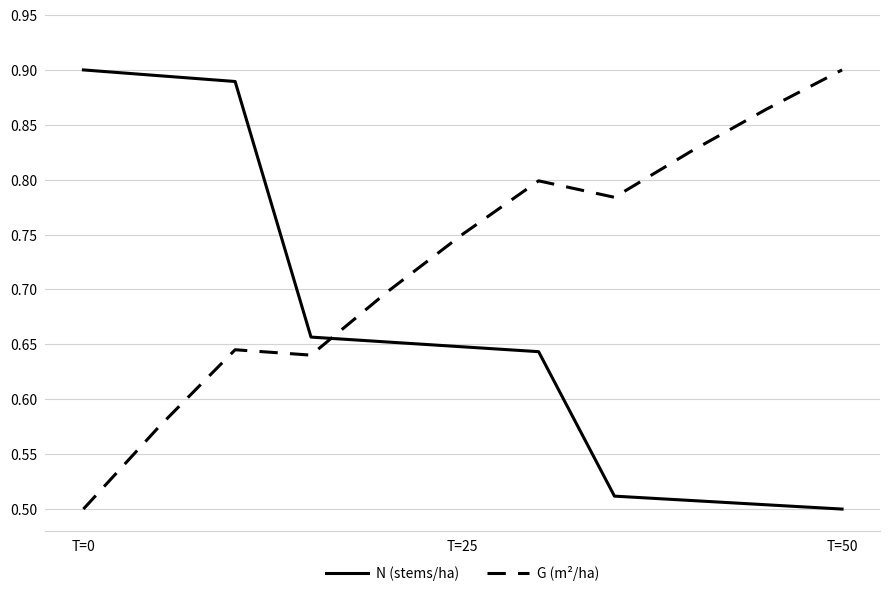

List the series in order of their overall mean, highest first.

G (m²/ha), N (stems/ha)